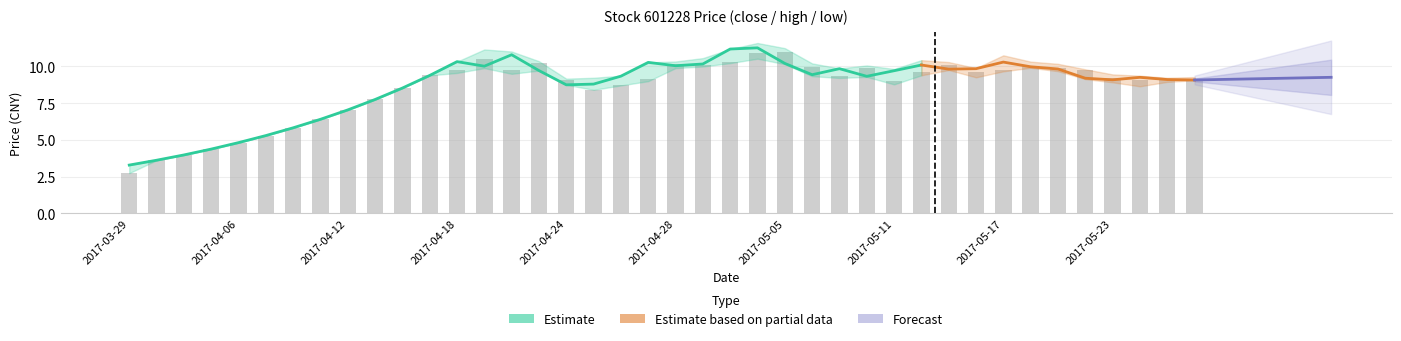

Which label corresponds to the smallest value in the chart?

2017-03-29